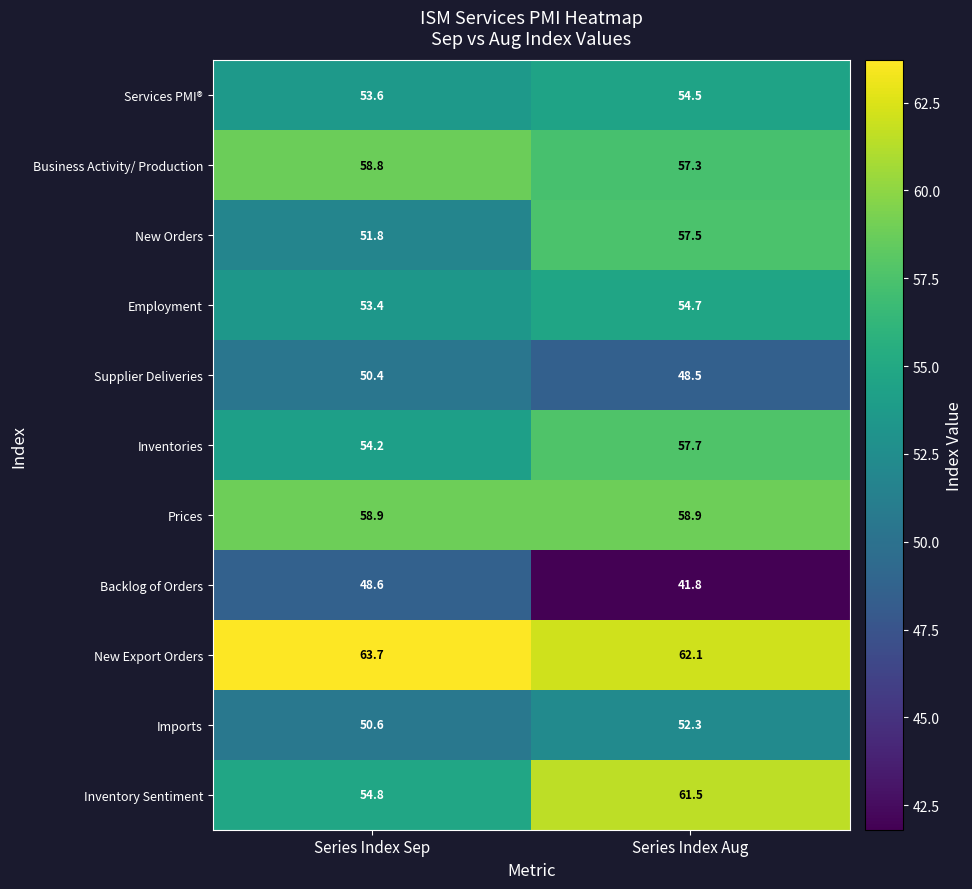

Which label corresponds to the largest value in the chart?

Series Index Sep